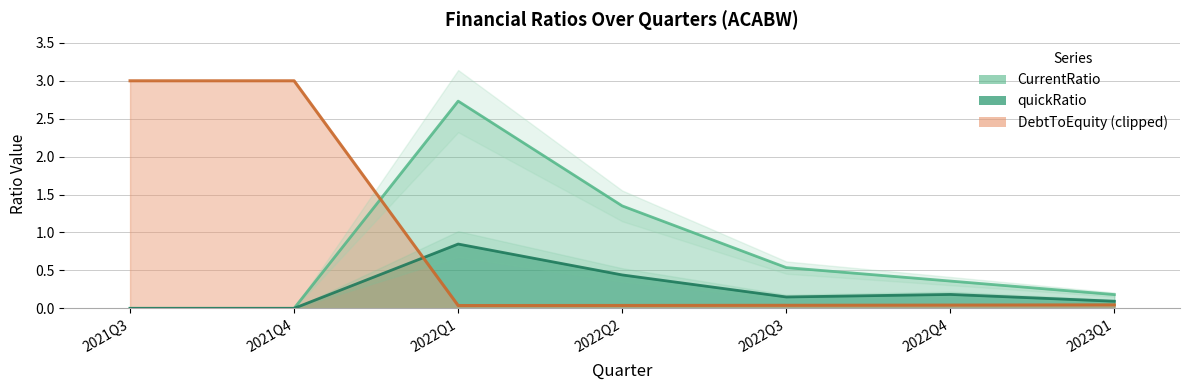

What is the label of the 5th point from the left?

2022Q3